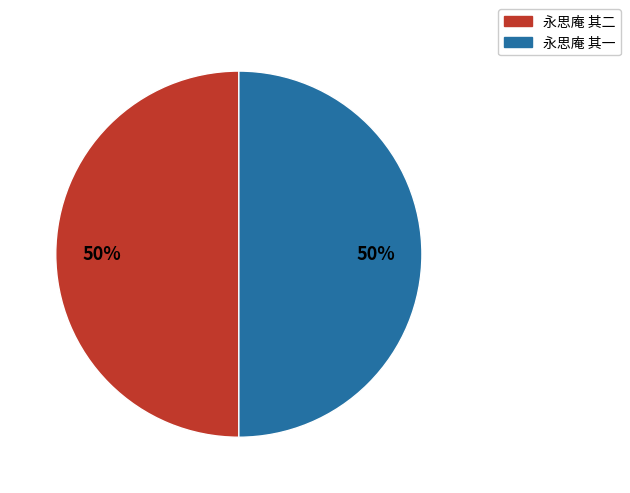

Is it true that 永思庵 其一 is 50% of the pie?

True